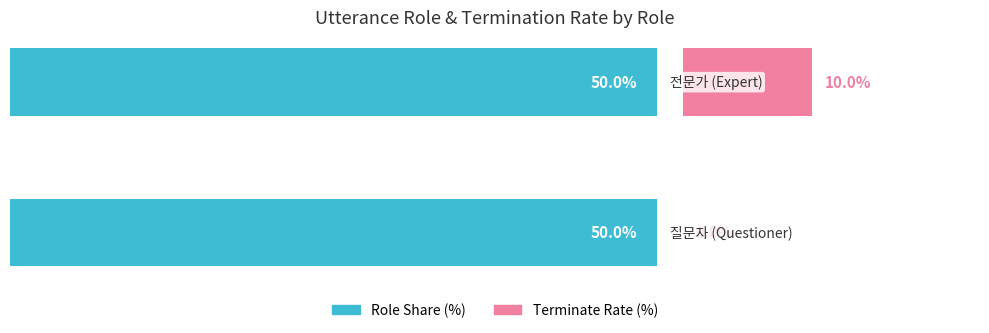

What is the sum of all Terminate Rate (%) values?

10.0